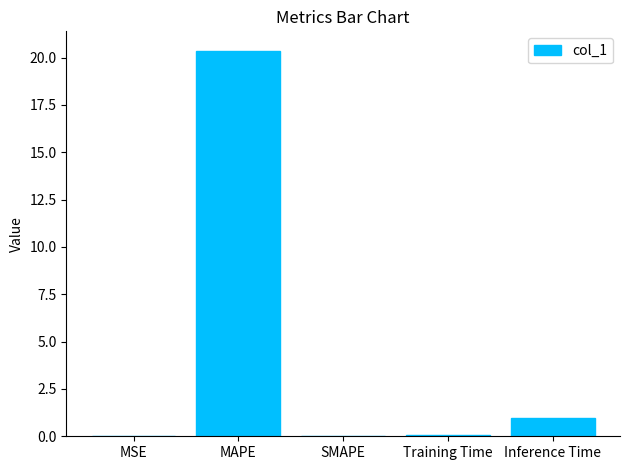

Does the chart contain stacked bars?

No